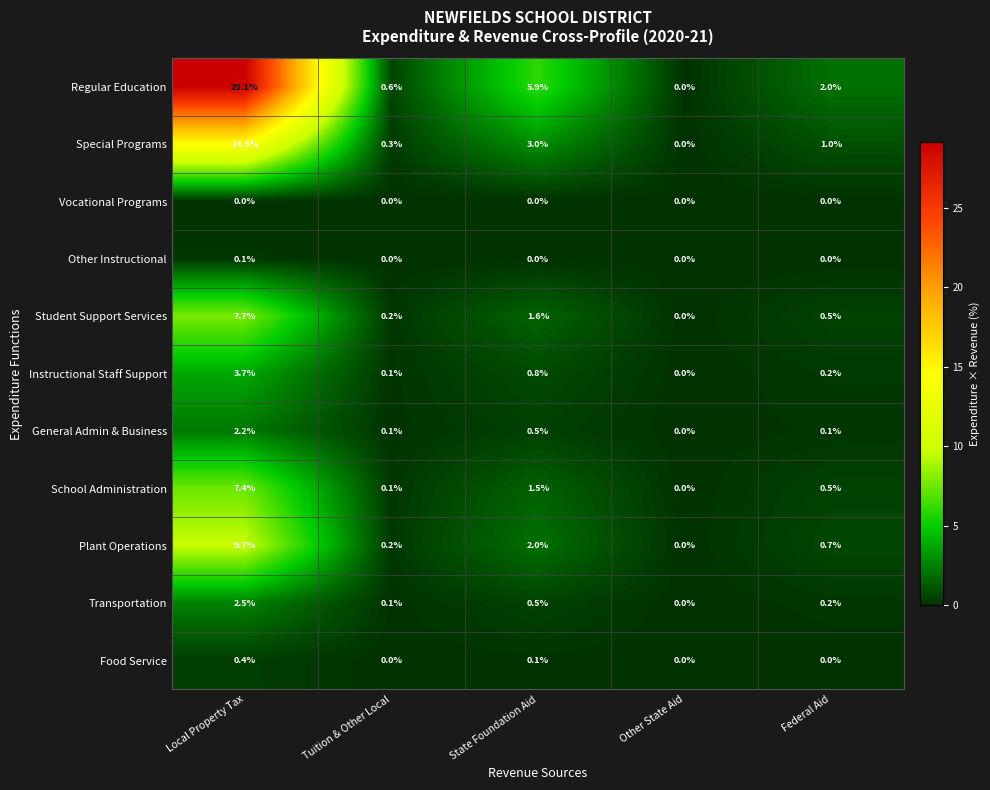

The value of Instructional Staff Support at State Foundation Aid is 1.4. True or false?

False